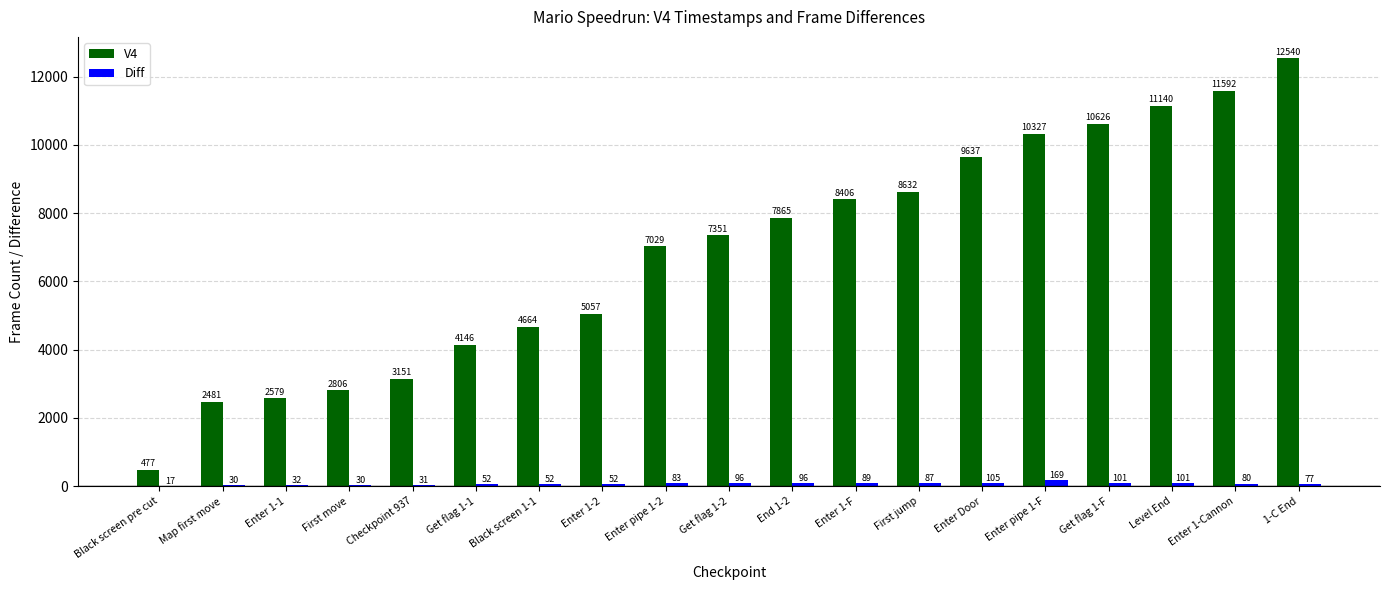

At which category does the chart reach its peak across all series?

1-C End